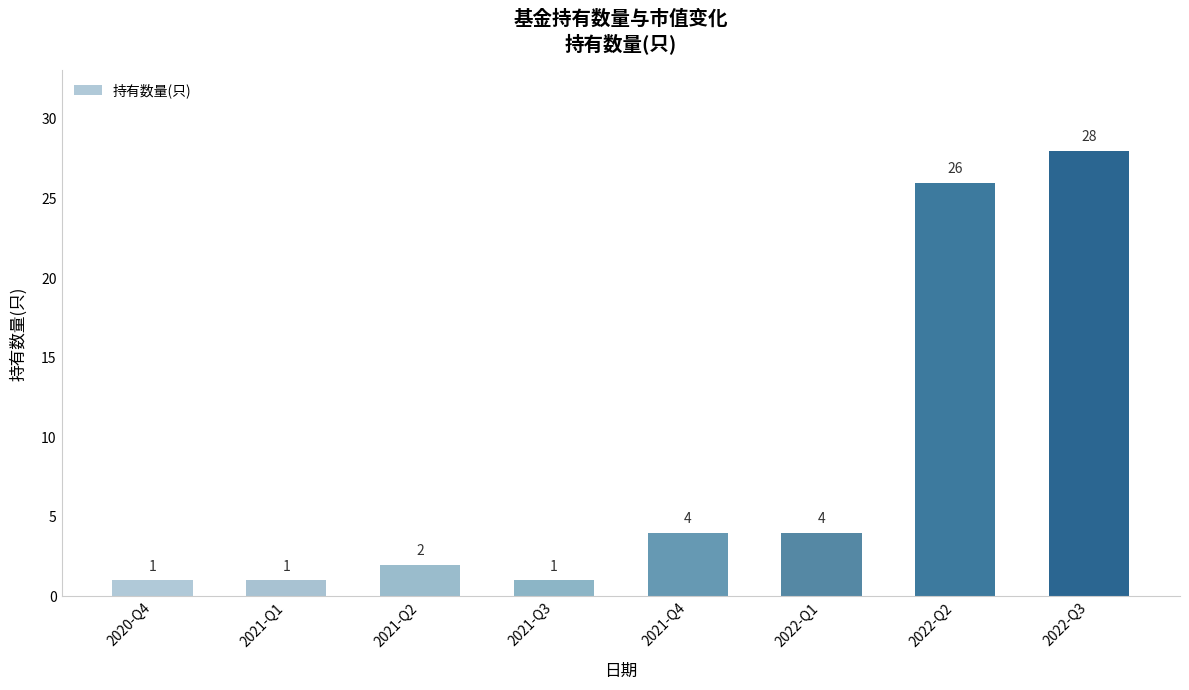

Is it true that the value at 2021-Q3 is 1?

True